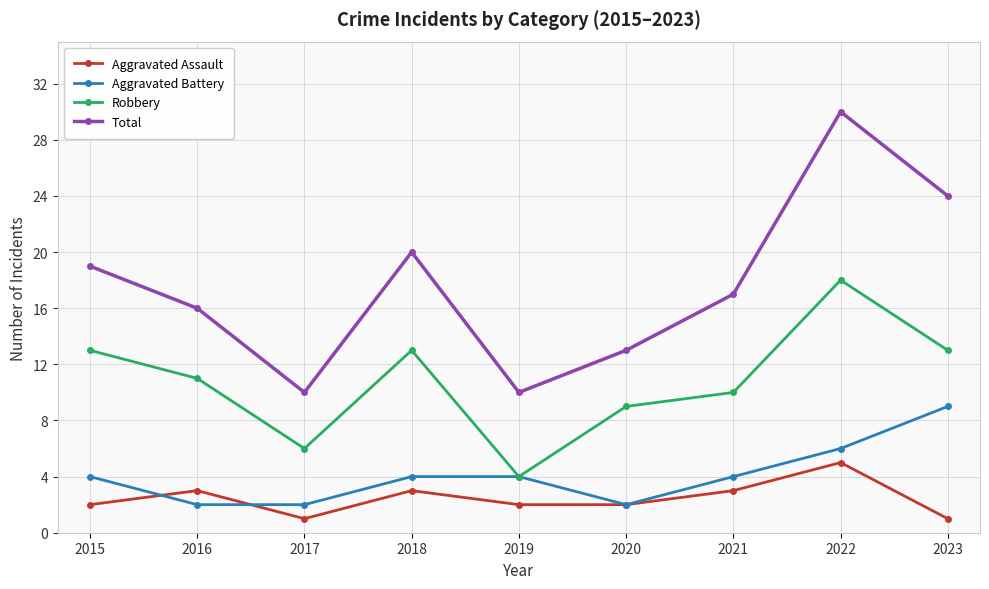

How many values in the Robbery series are below 11?

4